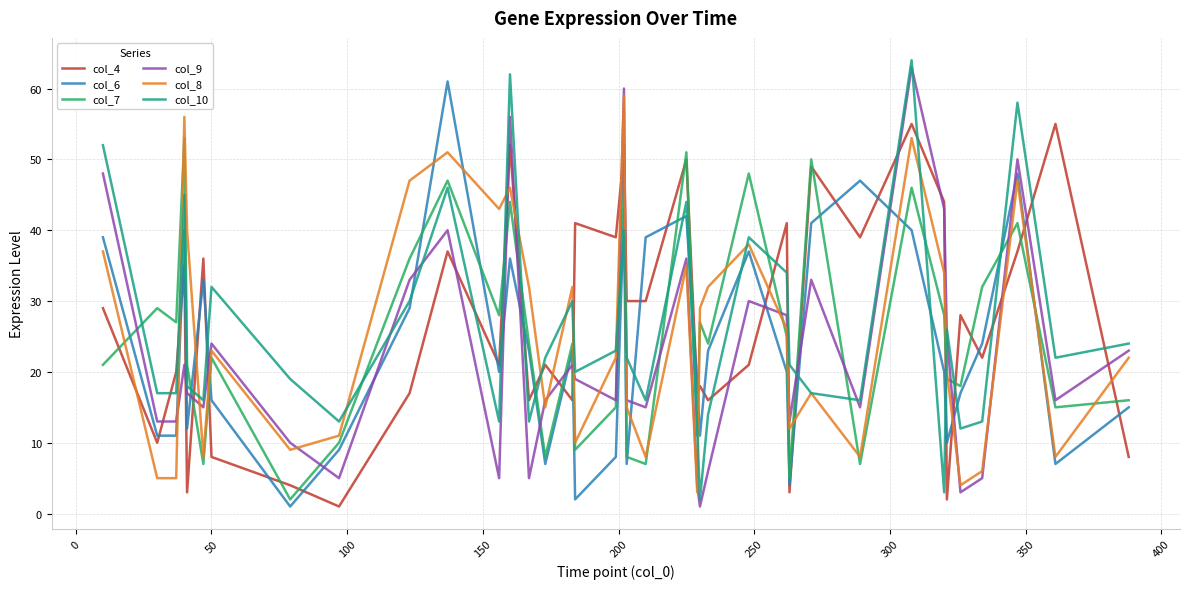

Reading left to right, extract all data points from this chart.

col_4: 29	10	20	35	3	36	8	4	1	17	37	21	52	16	21	16	41	39	51	30	30	50	17	18	16	21	41	3	49	39	55	44	2	28	22	37	55	8
col_6: 39	11	11	40	12	33	16	1	9	29	61	20	36	23	7	23	2	8	43	7	39	42	18	11	23	37	20	4	41	47	40	20	10	17	24	48	7	15
col_7: 21	29	27	53	21	7	22	2	10	36	47	28	44	24	8	24	9	15	52	8	7	51	11	27	24	48	25	5	50	7	46	28	19	18	32	41	15	16
col_9: 48	13	13	21	17	15	24	10	5	33	40	5	56	5	16	21	19	16	60	16	15	36	4	1	6	30	28	13	33	15	63	43	25	3	5	50	16	23
col_8: 37	5	5	56	40	8	23	9	11	47	51	43	46	32	15	32	10	22	59	15	8	35	3	29	32	38	26	12	17	8	53	34	20	4	6	47	8	22
col_10: 52	17	17	45	18	16	32	19	13	30	46	13	62	13	22	30	20	23	40	22	16	44	12	2	14	39	34	21	17	16	64	3	26	12	13	58	22	24